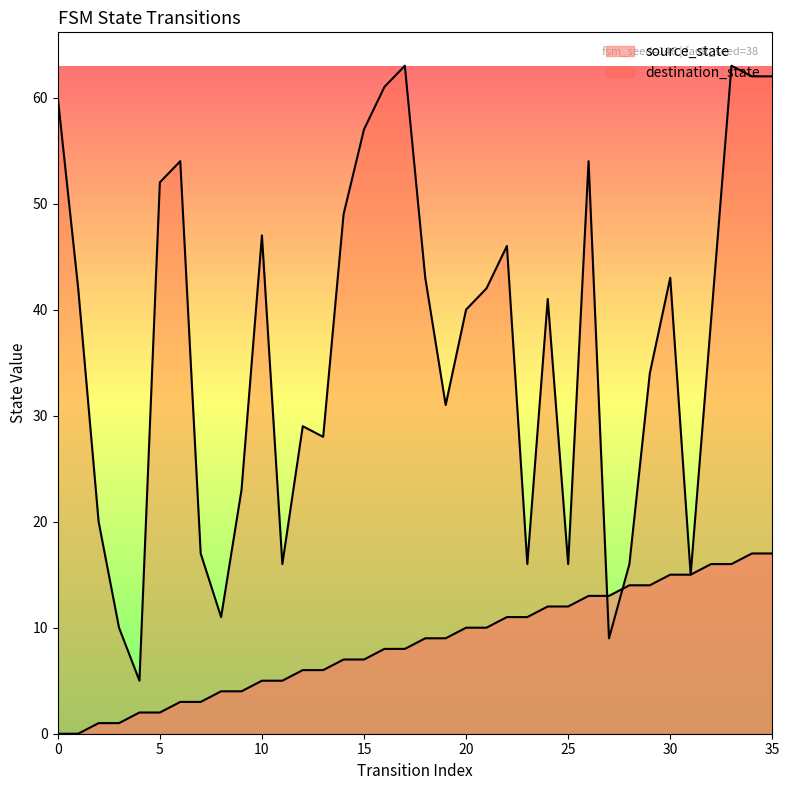

What is the maximum value shown in the chart?

63